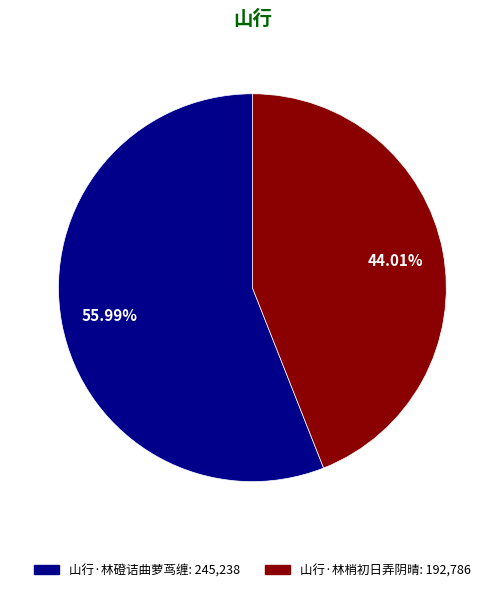

What is the ratio of the value at 山行·林磴诘曲萝茑缠 to the value at 山行·林梢初日弄阴晴?

1.3